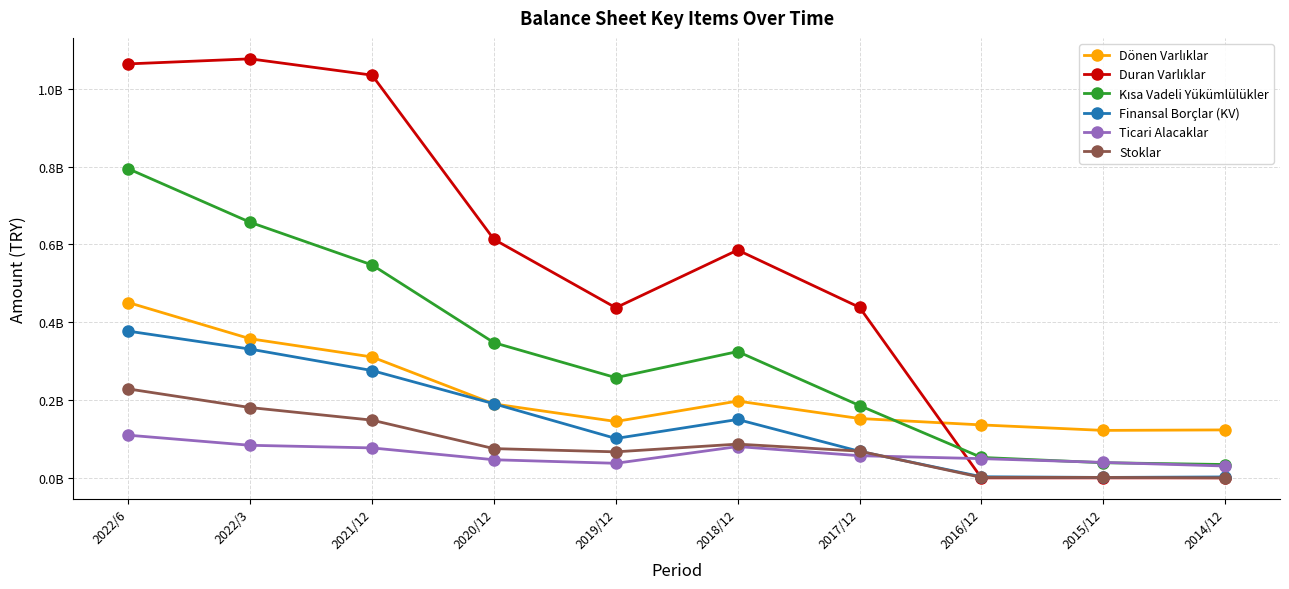

True or false: Ticari Alacaklar has a value of 109738626 at 2022/6.

True